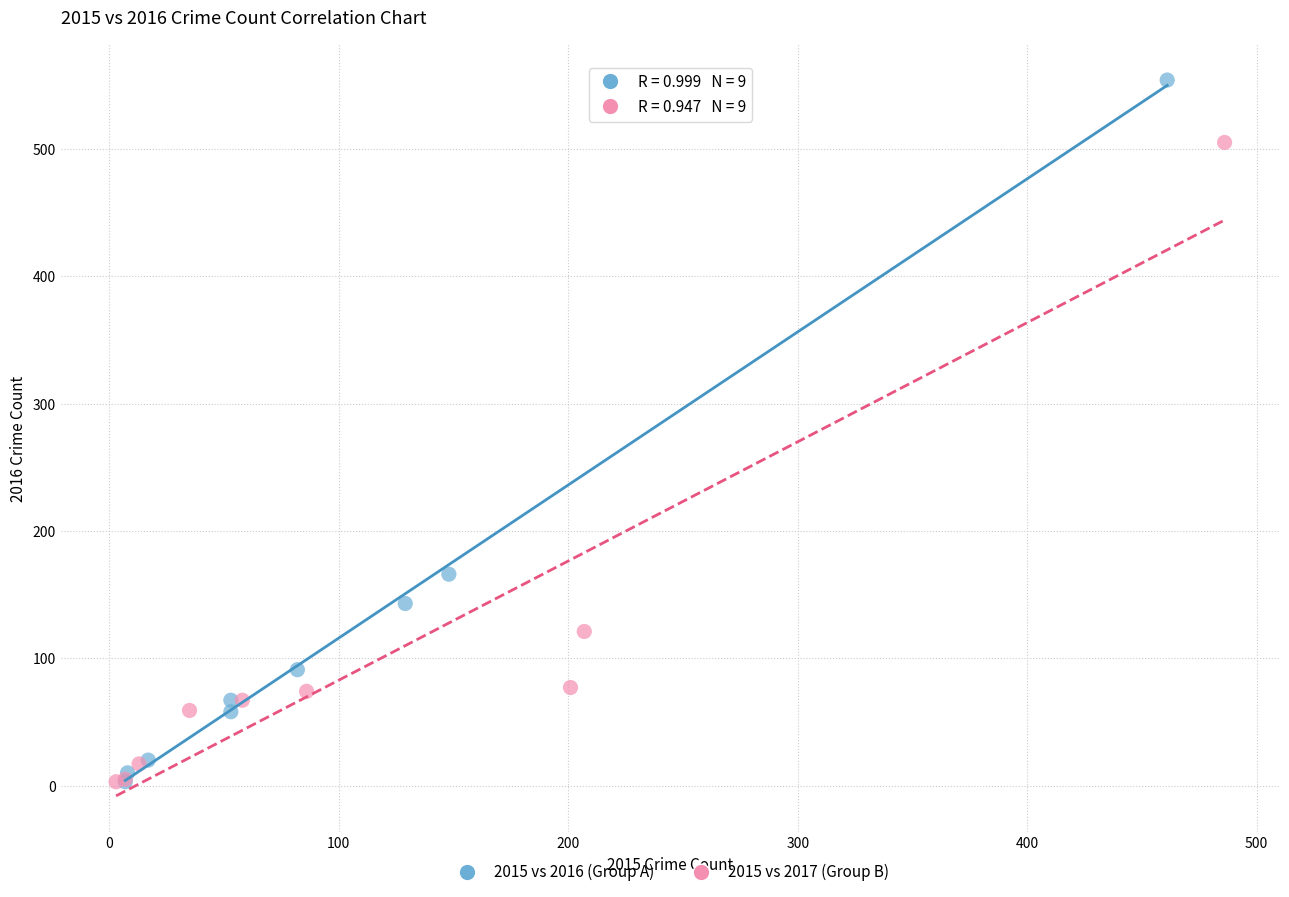

Which series contains the highest Y value?

2015 vs 2016 (Group A)